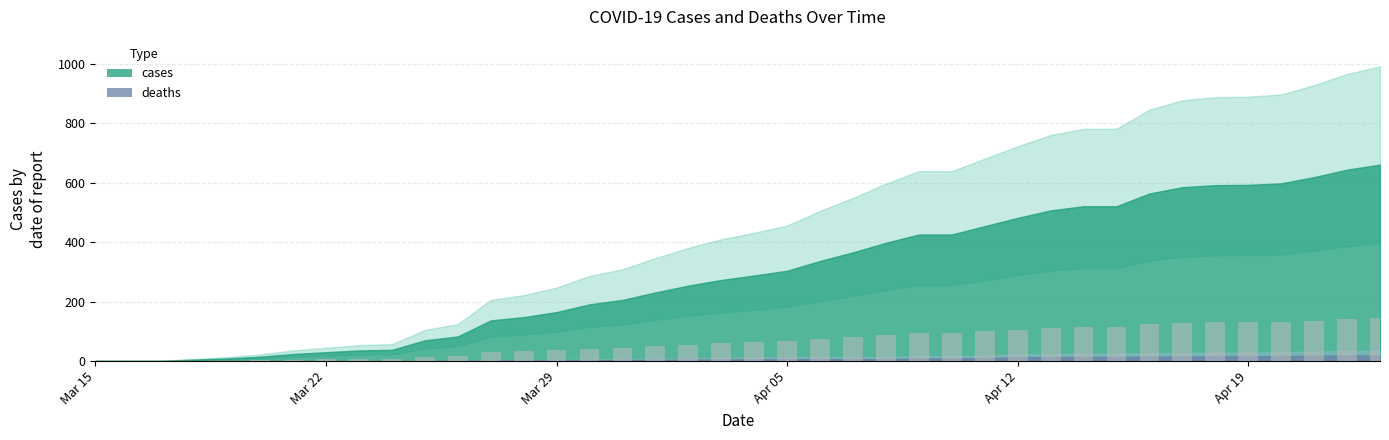

What is the maximum value shown in the chart?

145.4